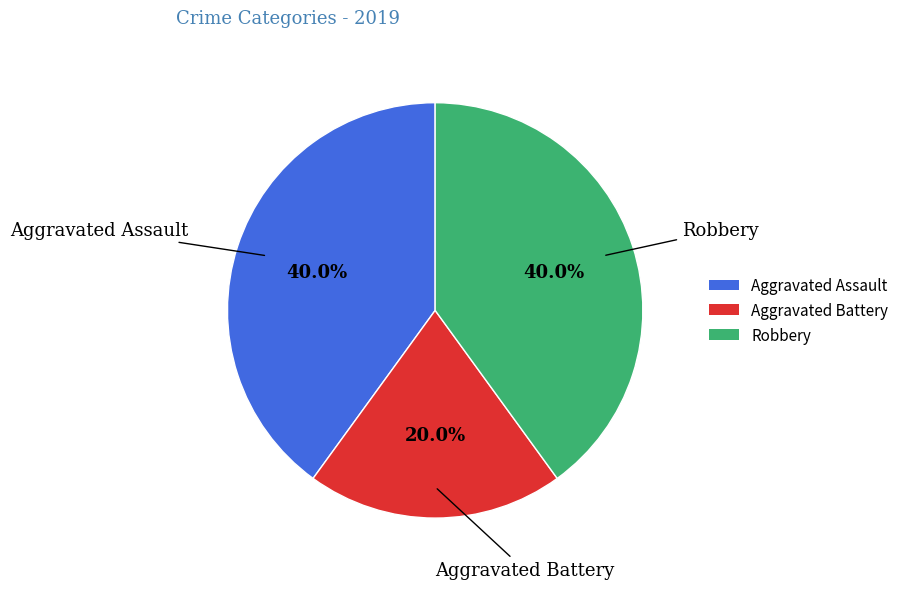

Does any single category account for the majority?

No